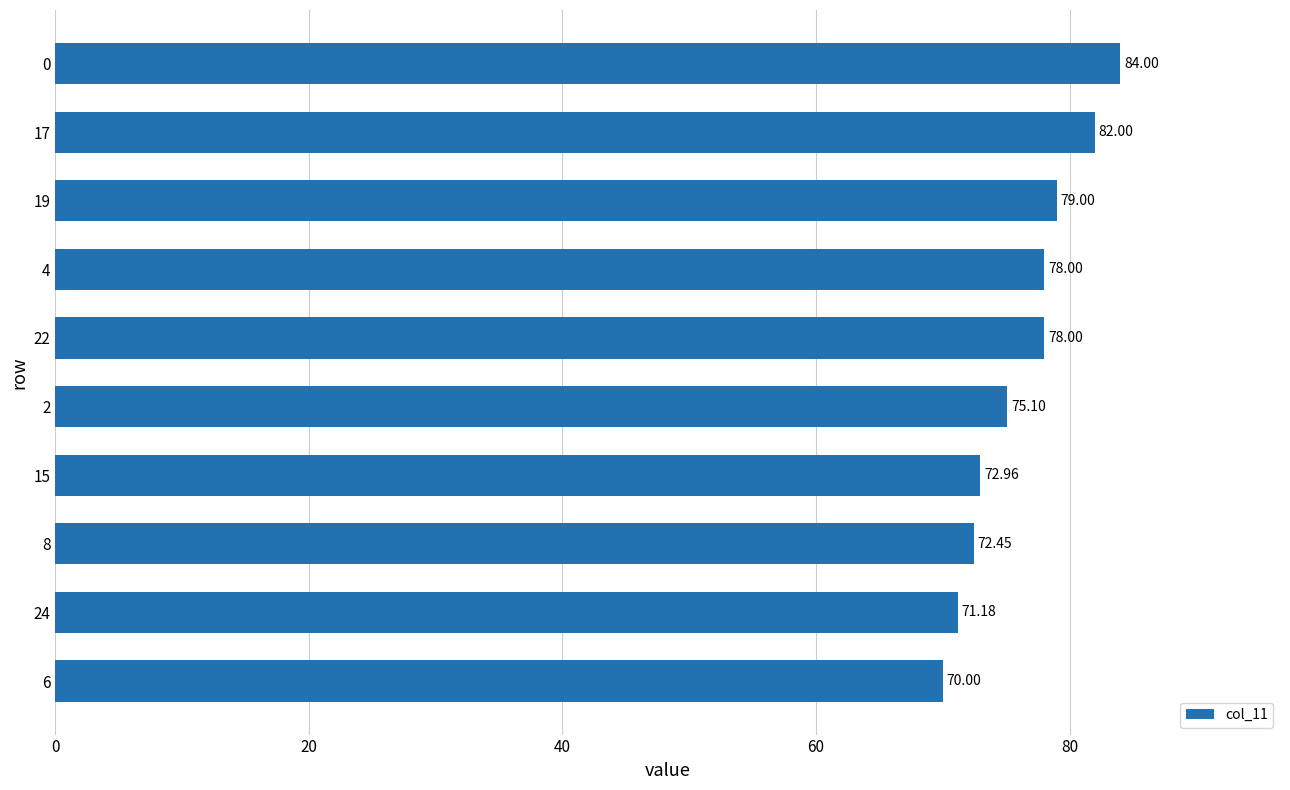

What is the difference between the maximum and minimum values?

14.0